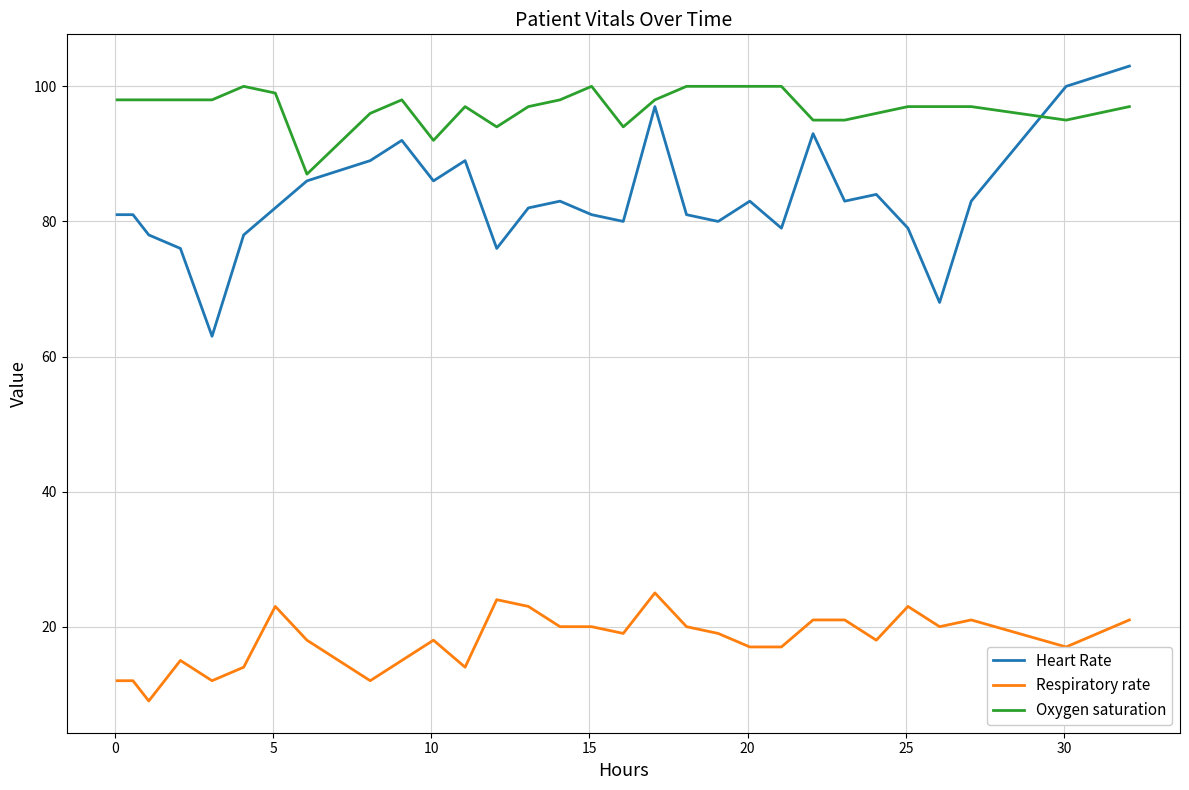

Rank the series by their average value, from highest to lowest.

Oxygen saturation, Heart Rate, Respiratory rate